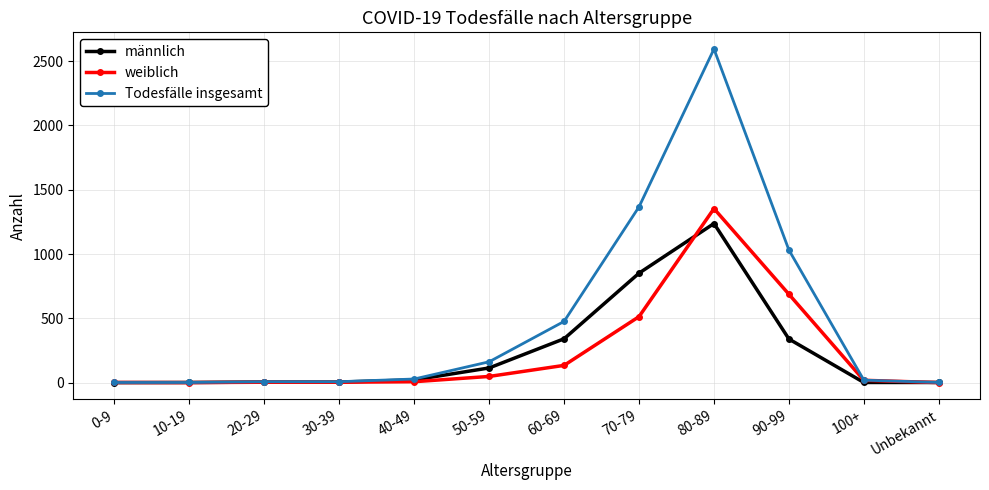

List the series in order of their peak value, lowest first.

männlich, weiblich, Todesfälle insgesamt